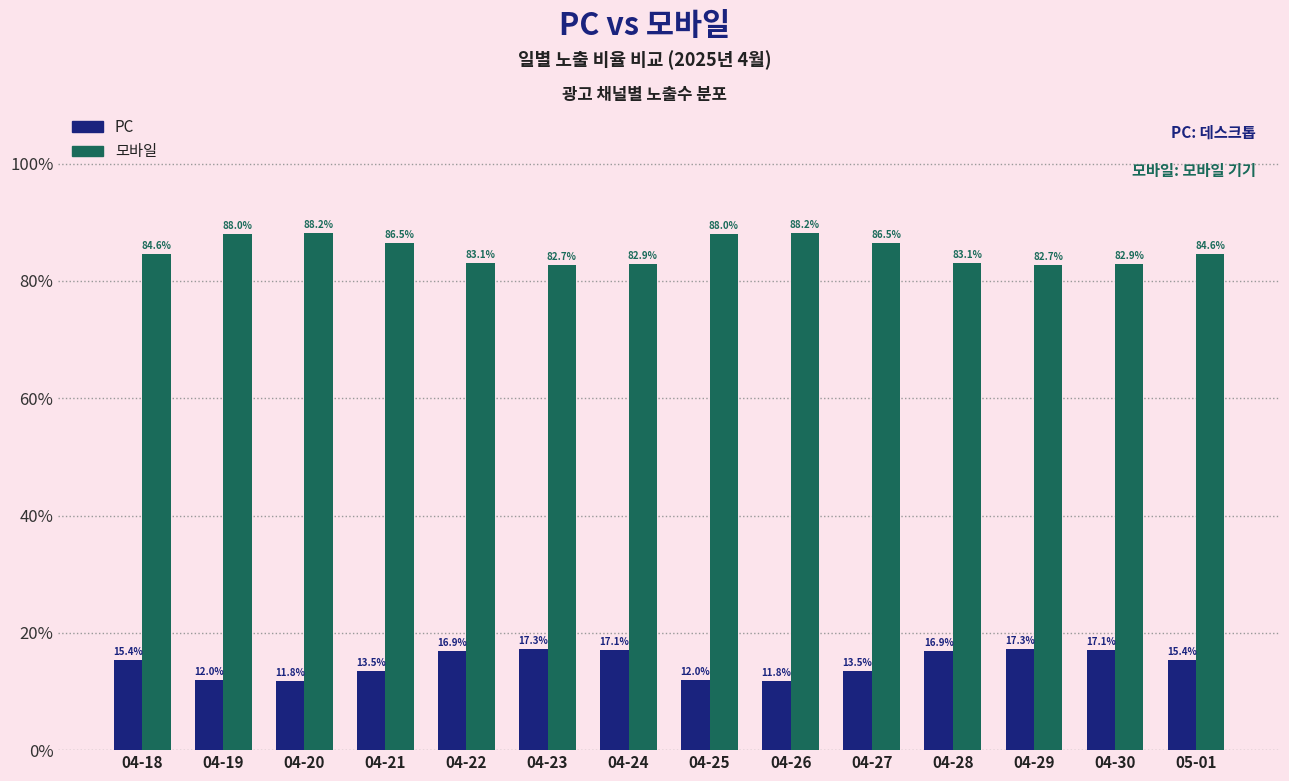

Is it true that PC equals 16.9 at 04-22?

True